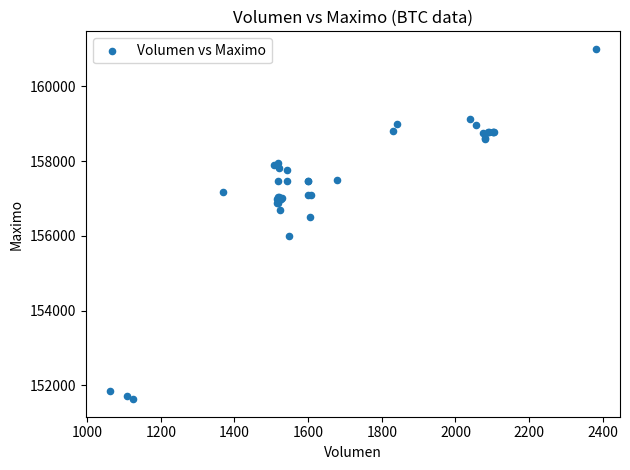

What Y value in the scatter plot is closest to 156316?

156500